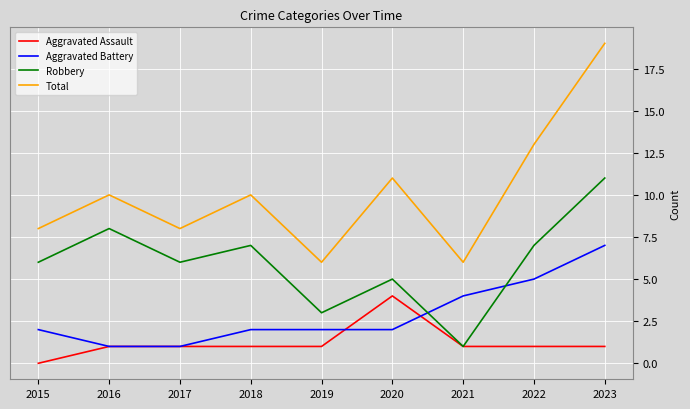

In Total, how many points are higher than both neighbors (excluding endpoints)?

3